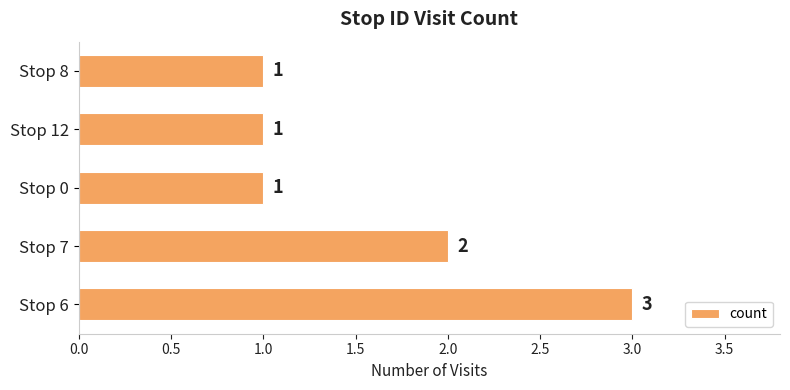

Where is the data nearest to the value 2?

Stop 7